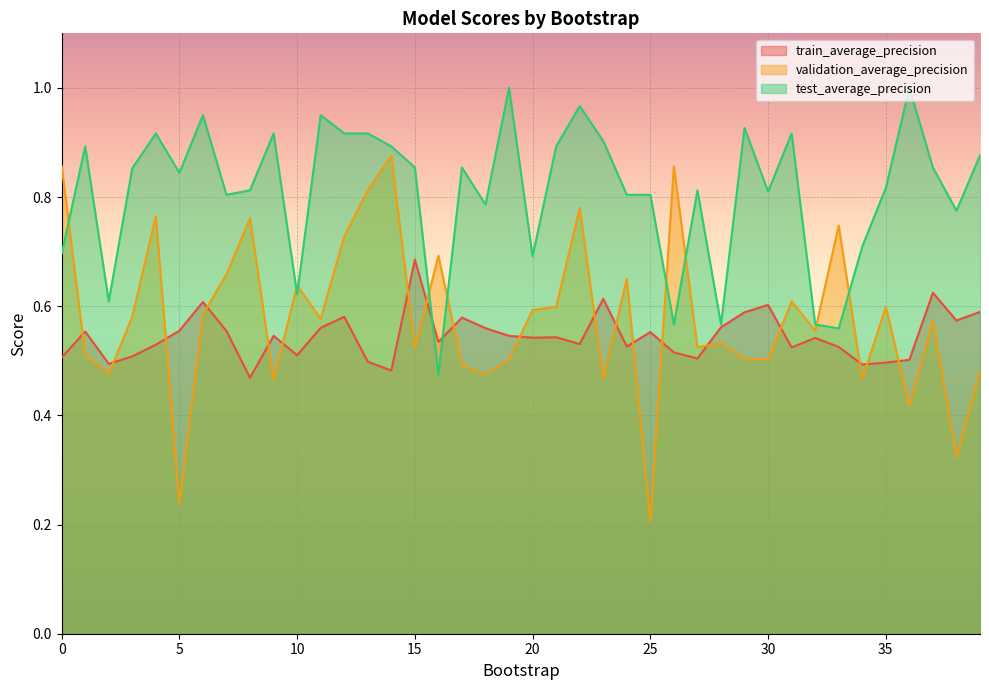

Which category has the lowest value across all series?

25